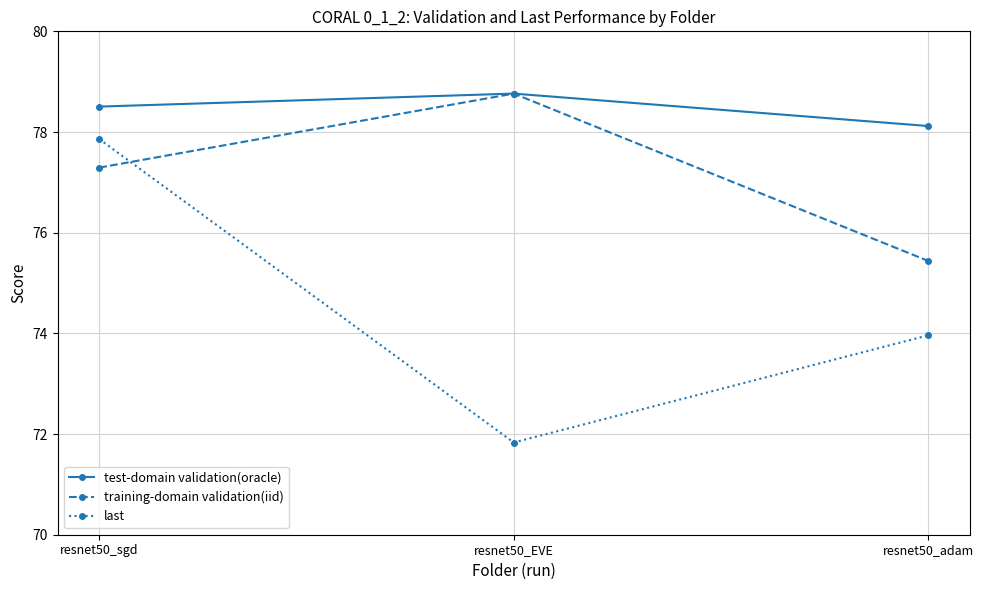

The test-domain validation(oracle) series shows 78.5 at resnet50_sgd. True or false?

True